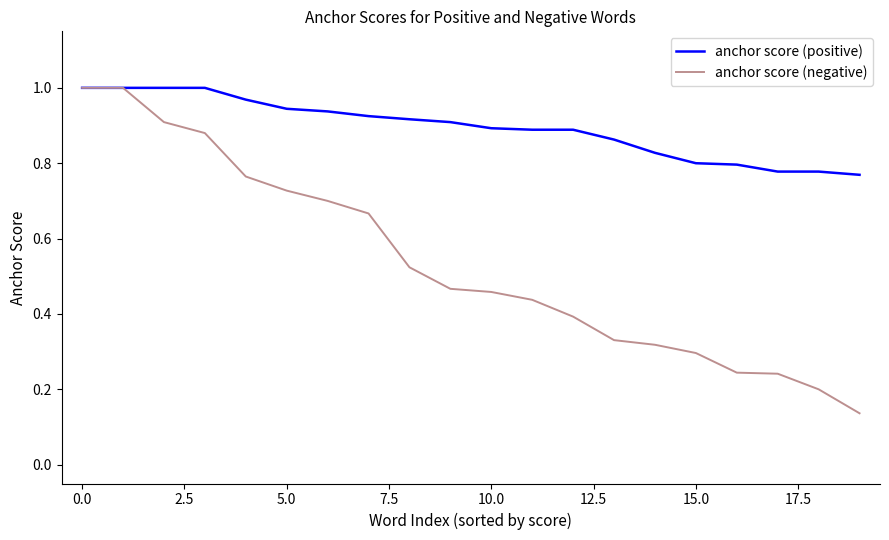

List the series in order of their overall mean, lowest first.

anchor score (negative), anchor score (positive)